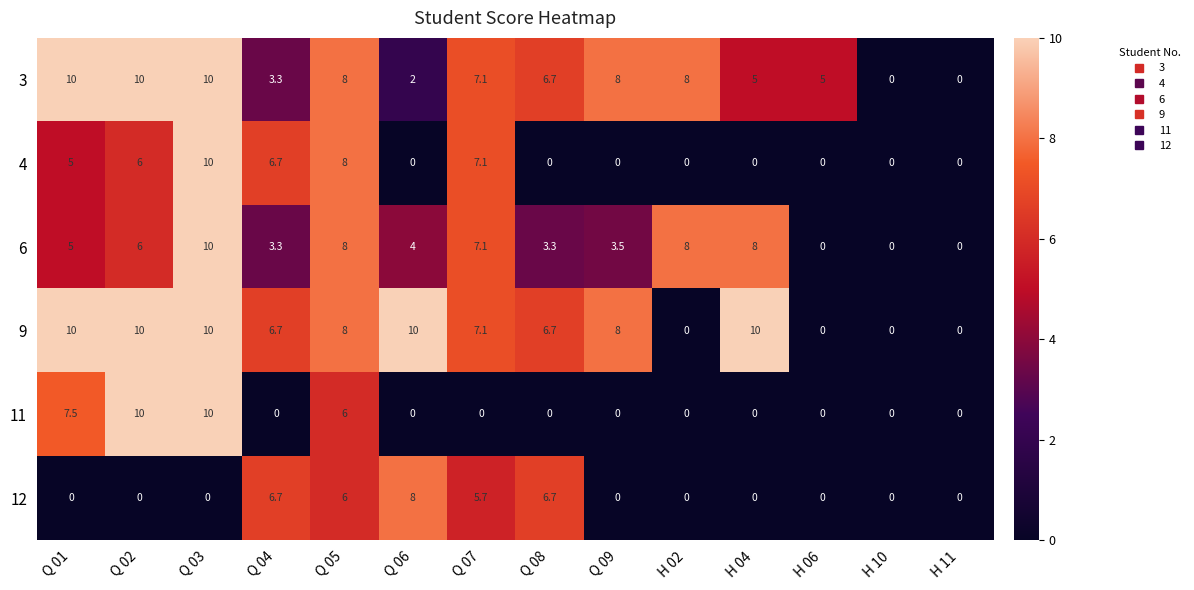

What is the difference between the maximum and minimum values in the 4 series?

10.0